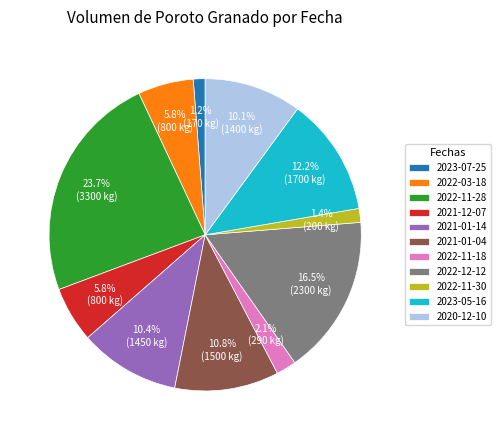

Does any single category account for the majority?

No